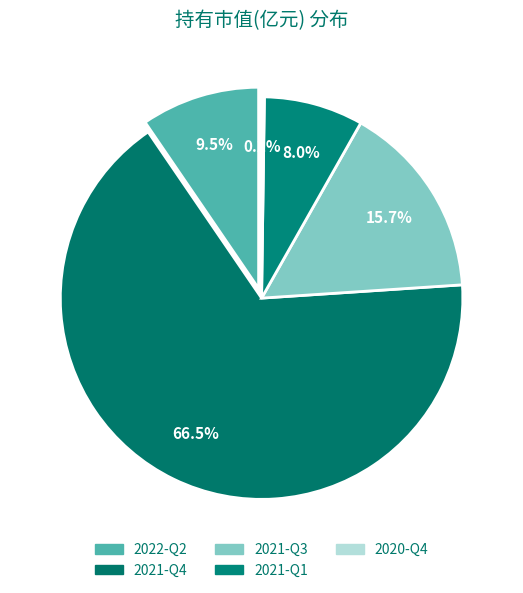

Which slice is the smallest?

2020-Q4